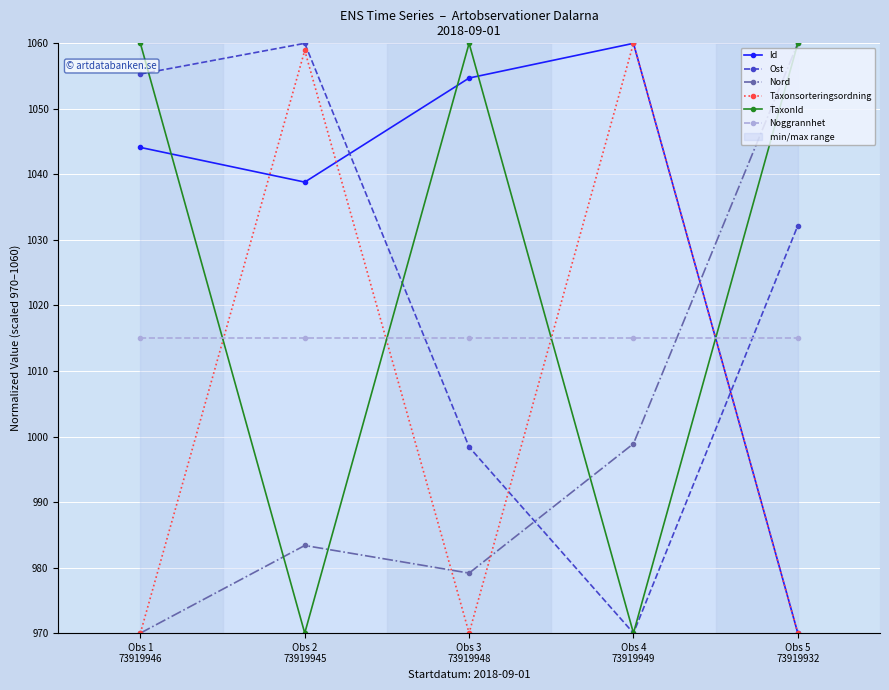

Rank the series at Obs 3
73919948 from highest to lowest value.

TaxonId, Id, Noggrannhet, Ost, Nord, Taxonsorteringsordning